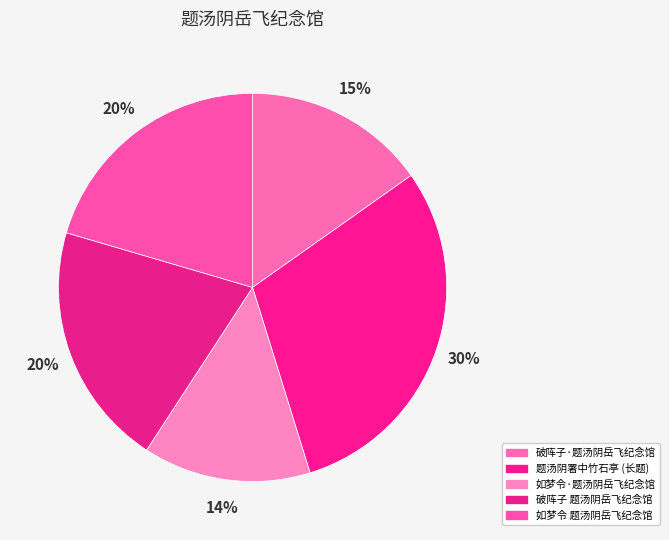

Count the number of slices in the pie.

5